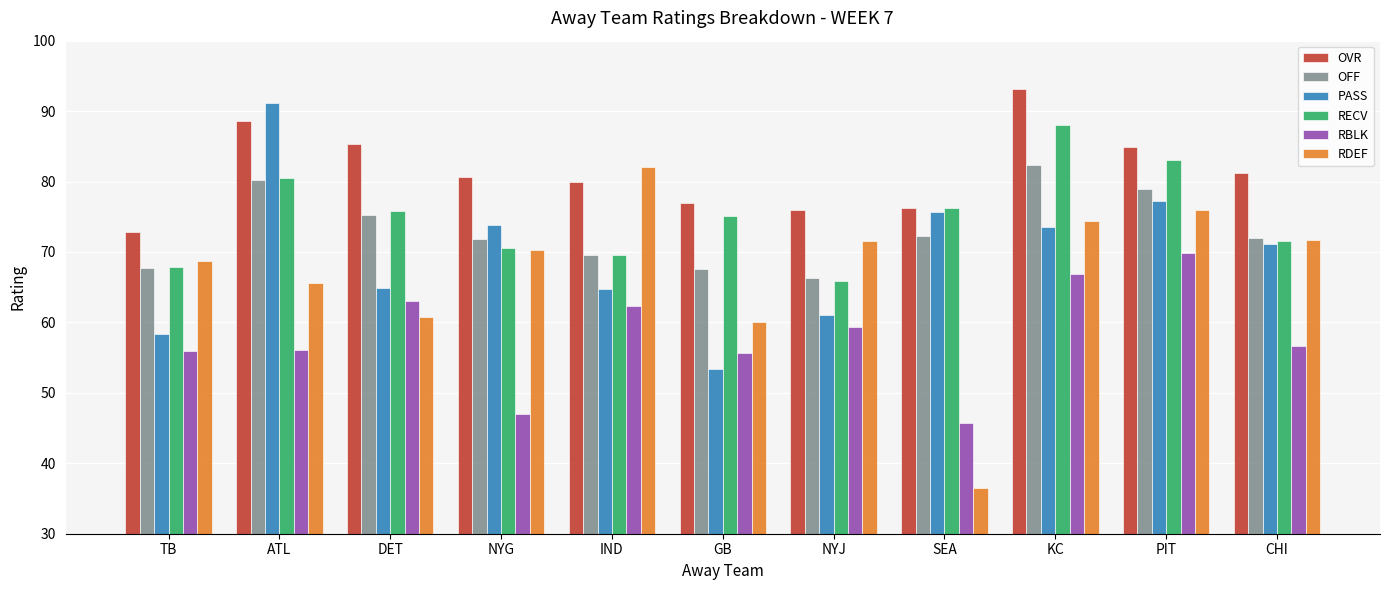

Is the value of RDEF at ATL greater than the value of OFF at NYG?

No